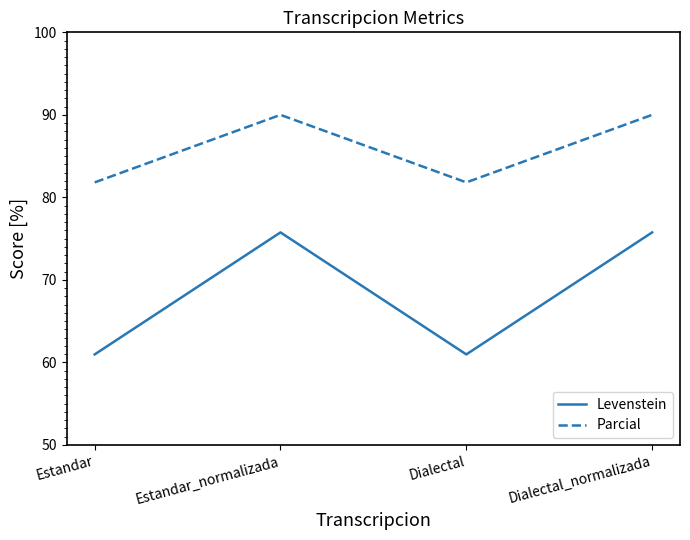

List the series in order of their overall mean, highest first.

Parcial, Levenstein